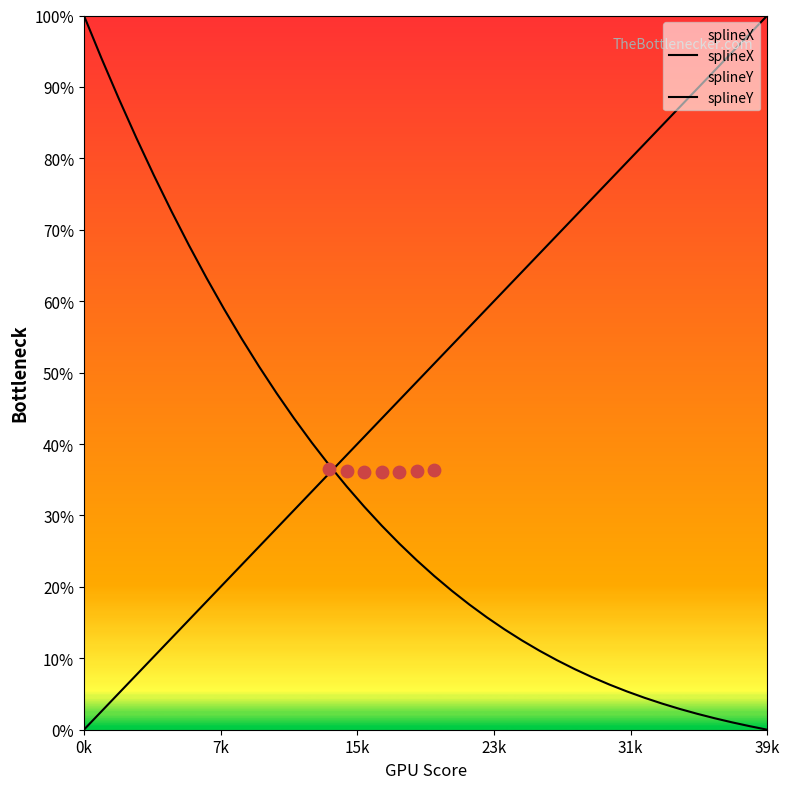

At which category is the sum across all series the highest?

0k